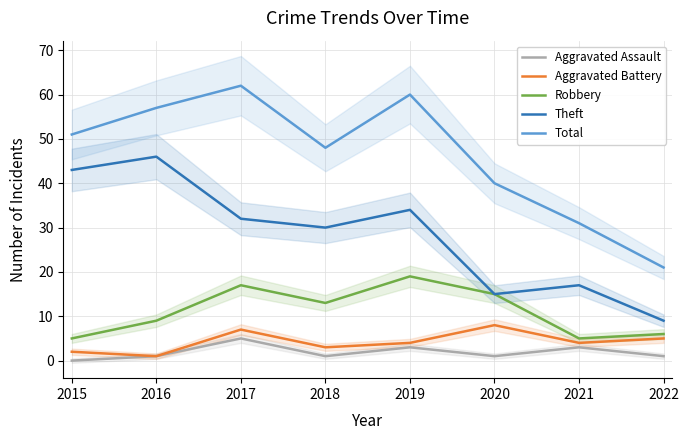

Does the chart have visible grid lines?

Yes